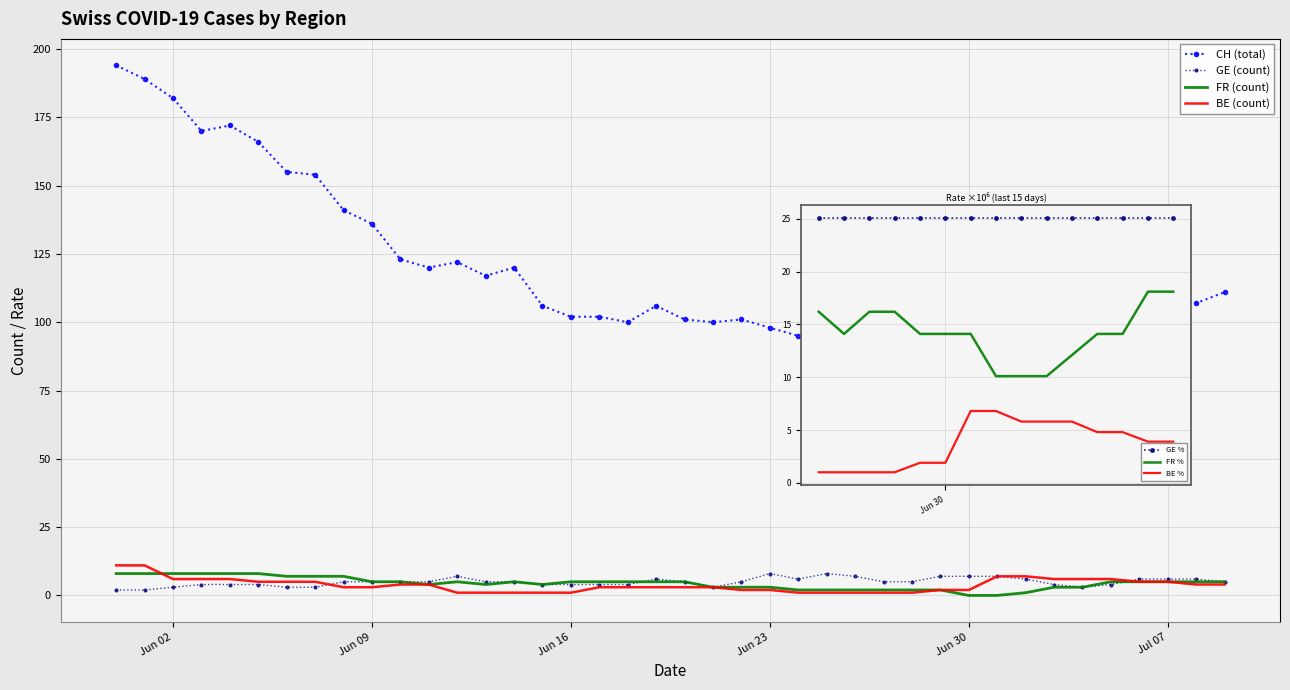

Which series has the largest total across all categories?

CH